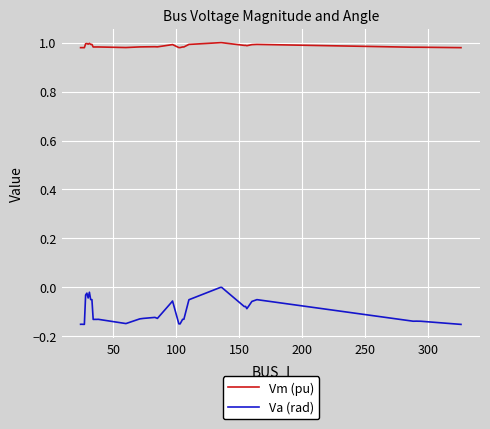

True or false: Vm (pu) and Va (rad) cross at least once.

False